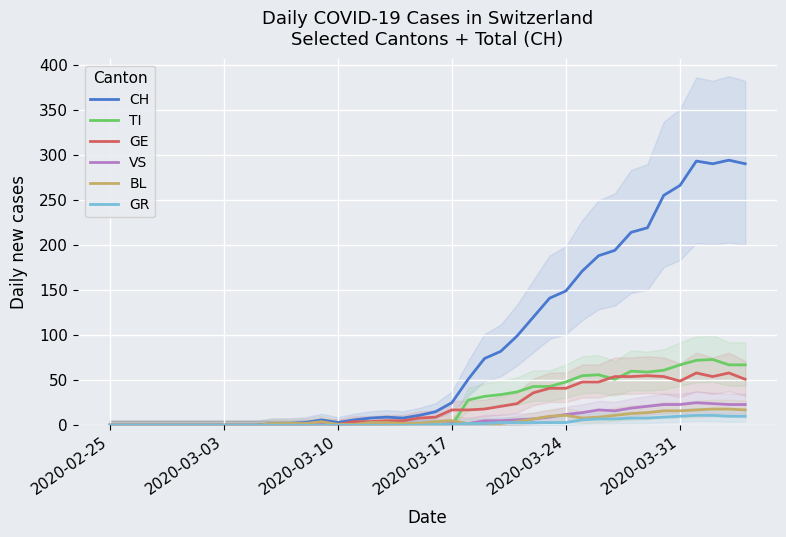

Is this an area chart (filled region under the line)?

No